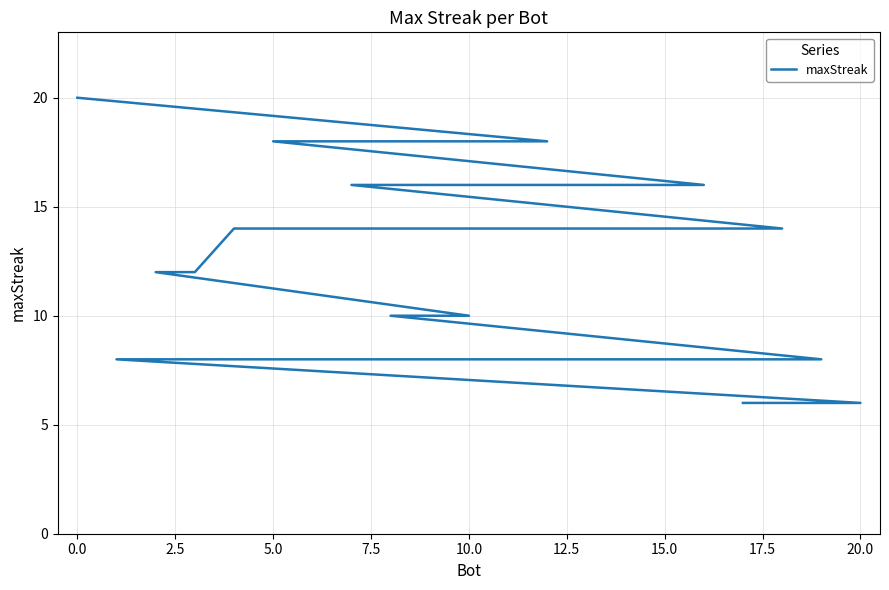

How many values are between 10 and 16?

12